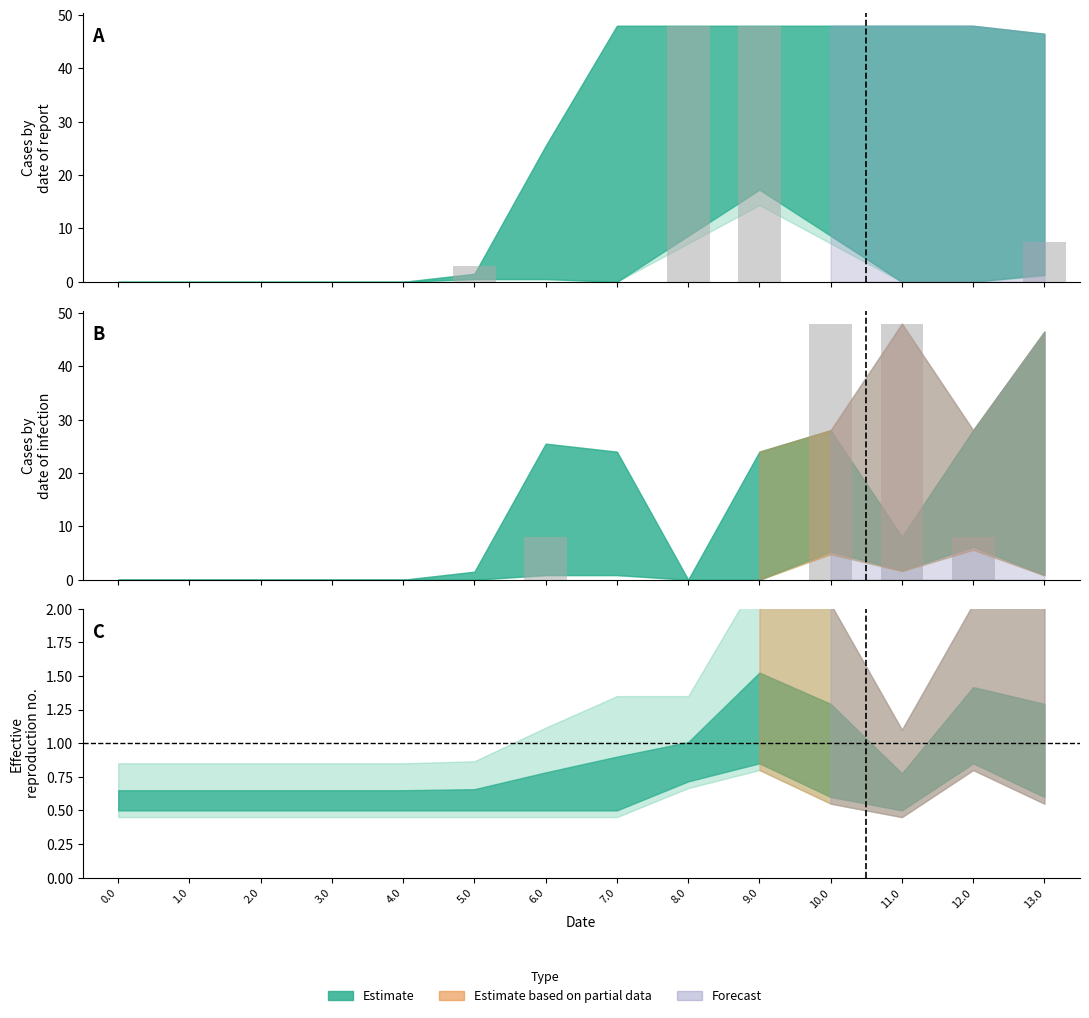

How many bars are there in each group?

6